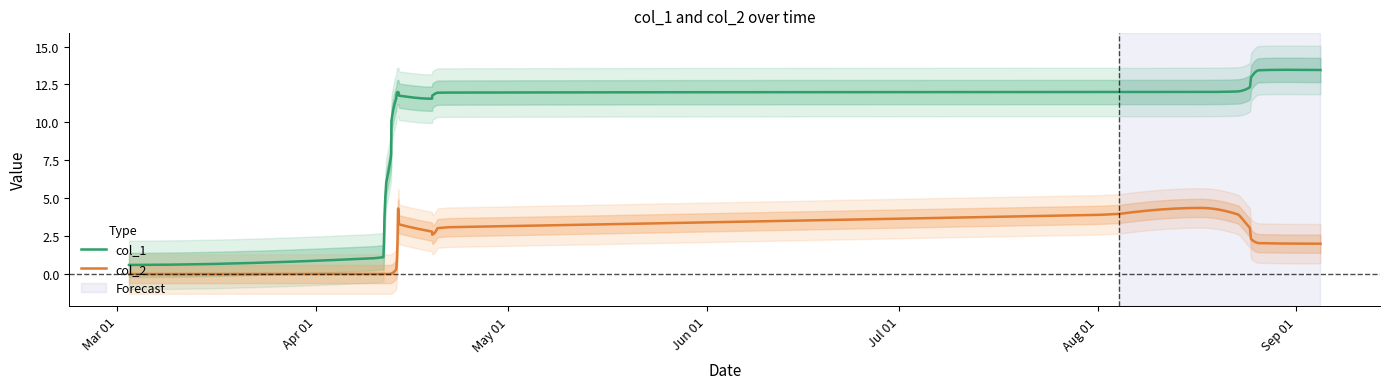

True or false: col_2 has more than 2 interior local peaks.

False